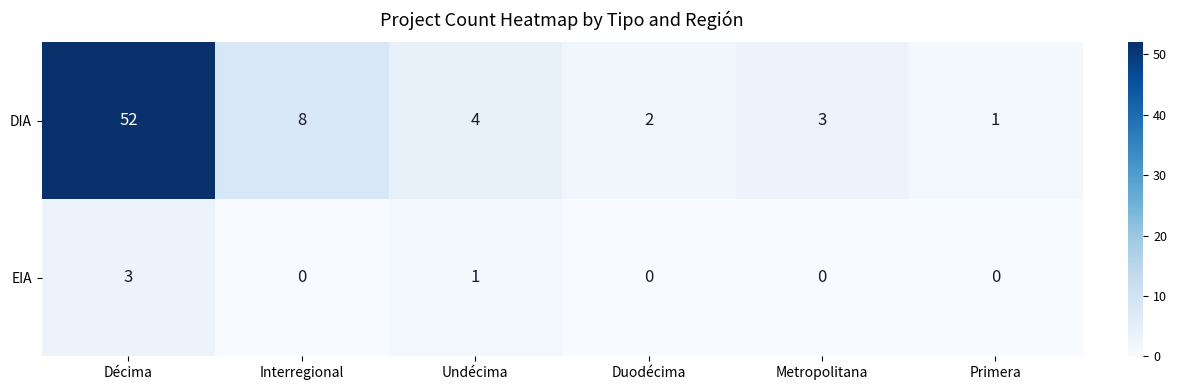

How many values in EIA are above zero?

2